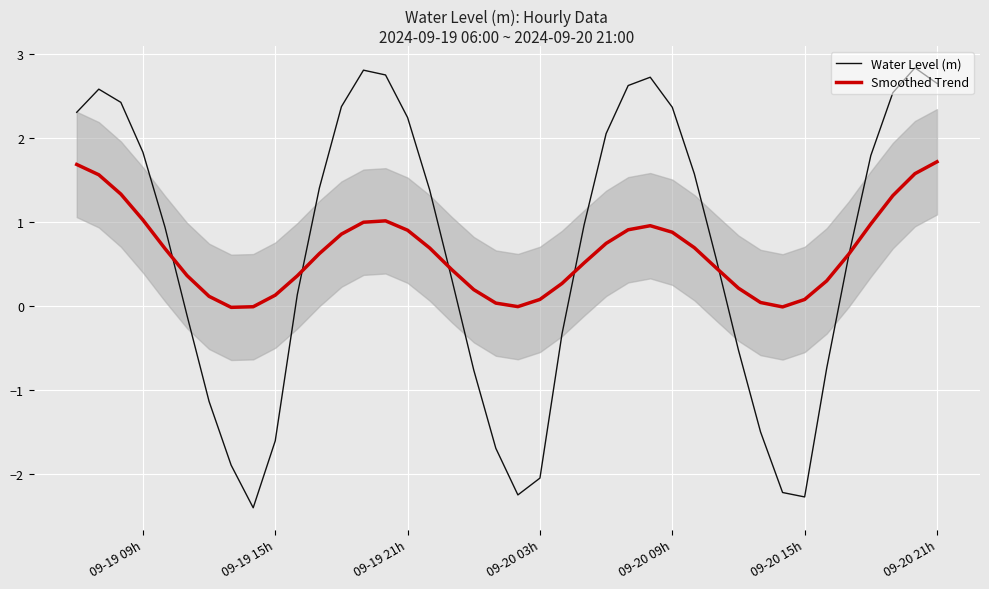

True or false: Smoothed Trend has more than 1 interior local peaks.

True